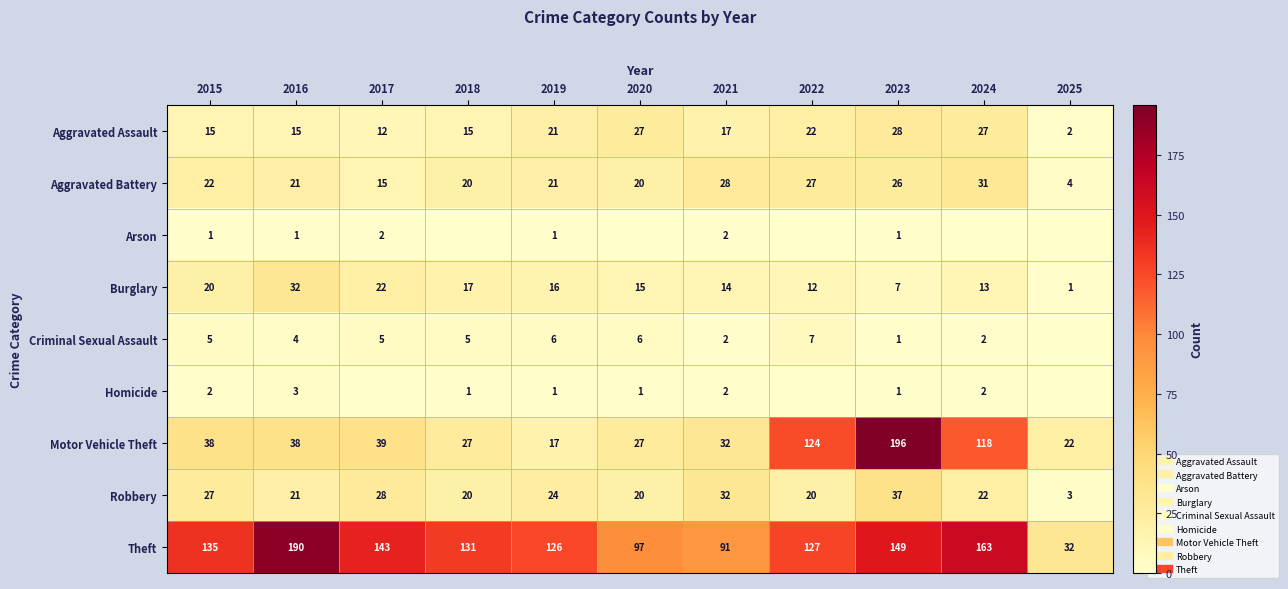

Between 2022 and 2020, which is larger?

2020